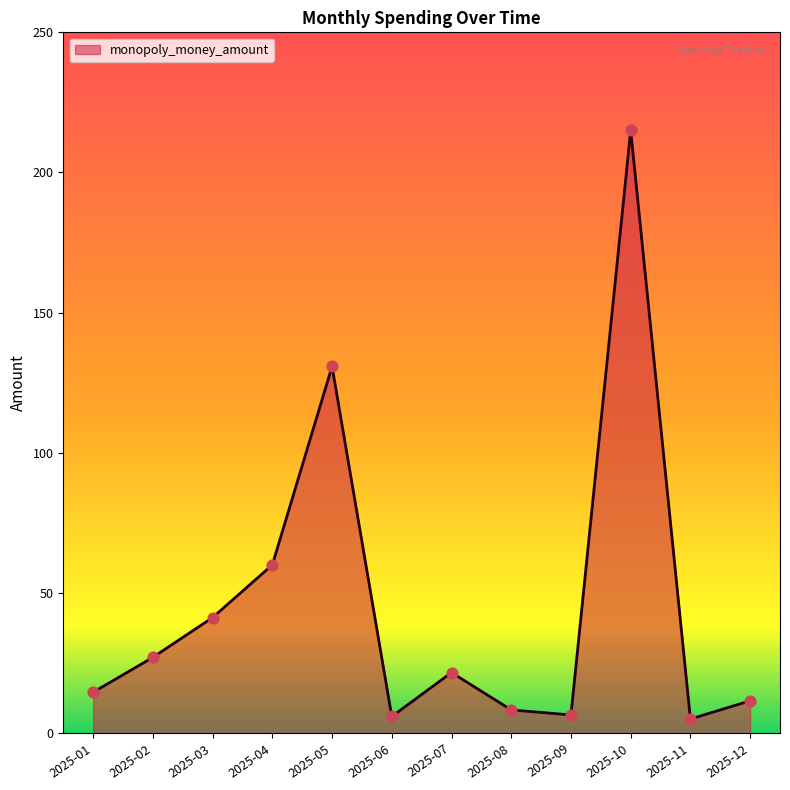

What is the ratio of the value at 2025-06 to the value at 2025-12?

0.5